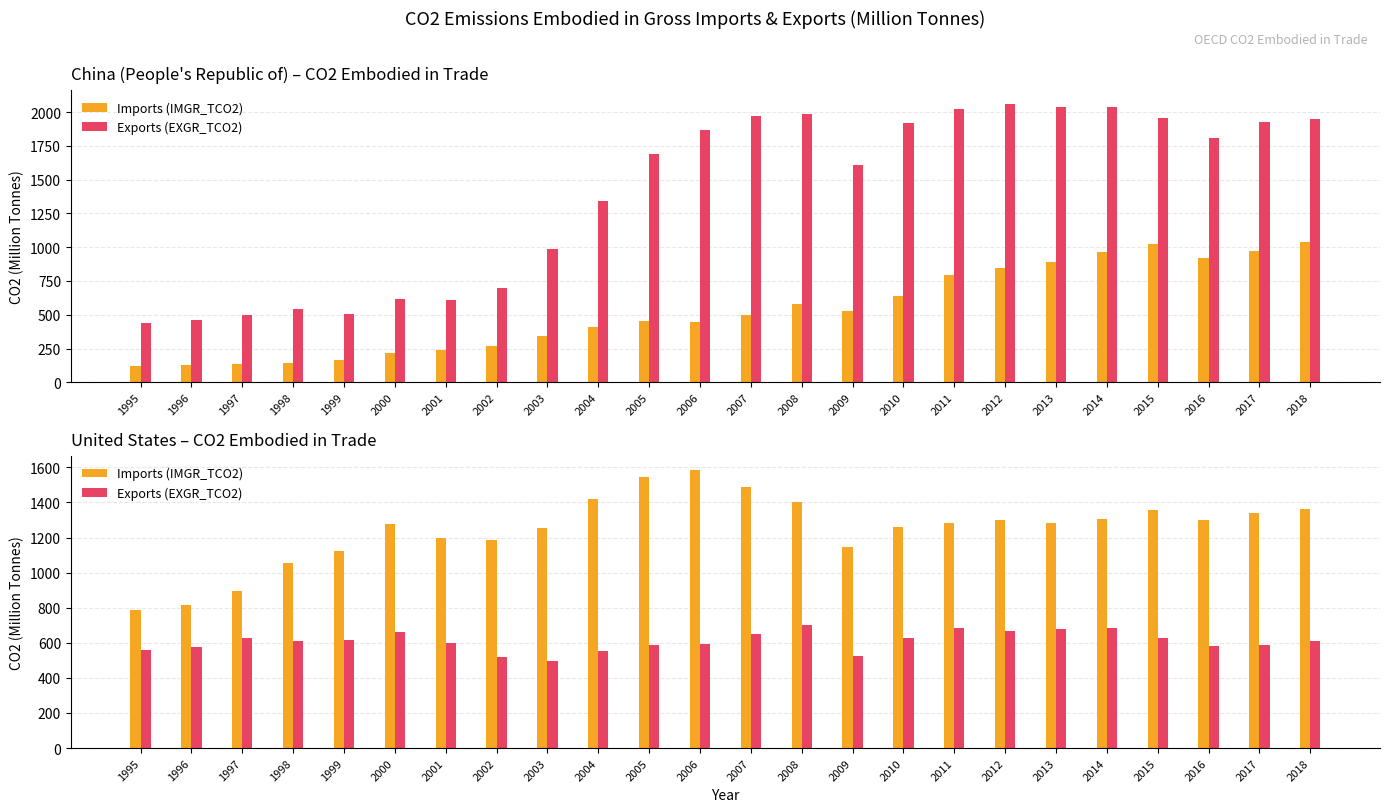

Is it true that Imports (IMGR_TCO2) equals 1901.3 at 2002?

False